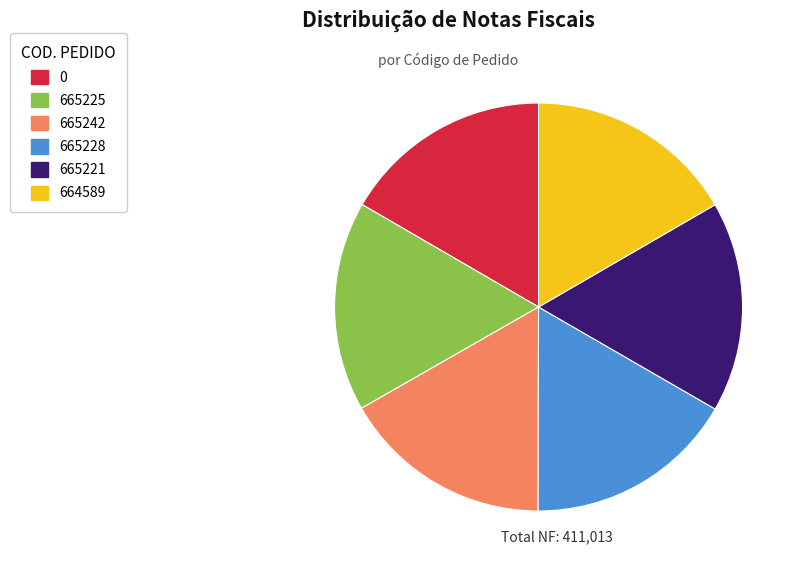

Is it true that 665221 is 24% of the pie?

False